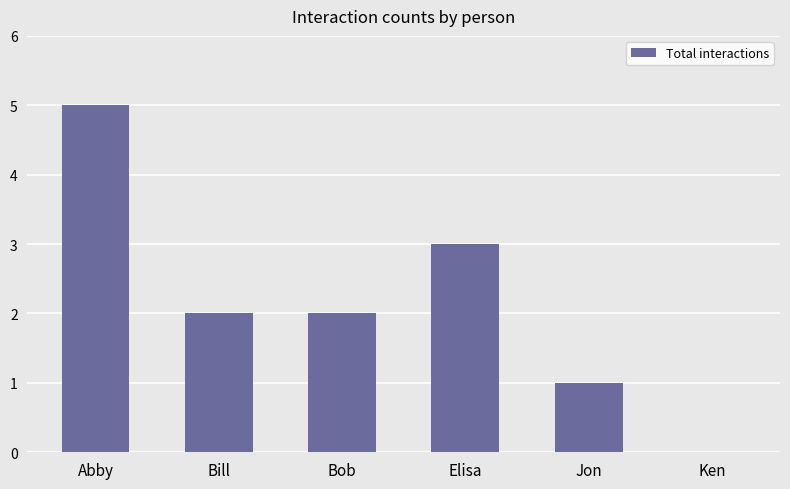

What is the sum of all values?

13